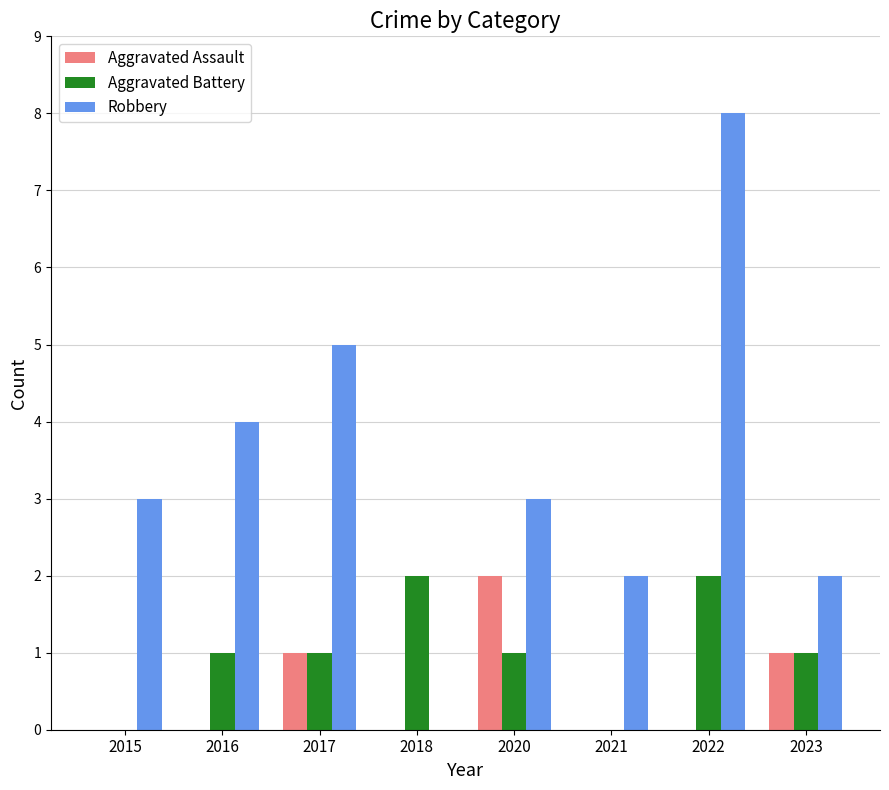

What are all the series names shown in the legend?

Aggravated Assault, Aggravated Battery, Robbery